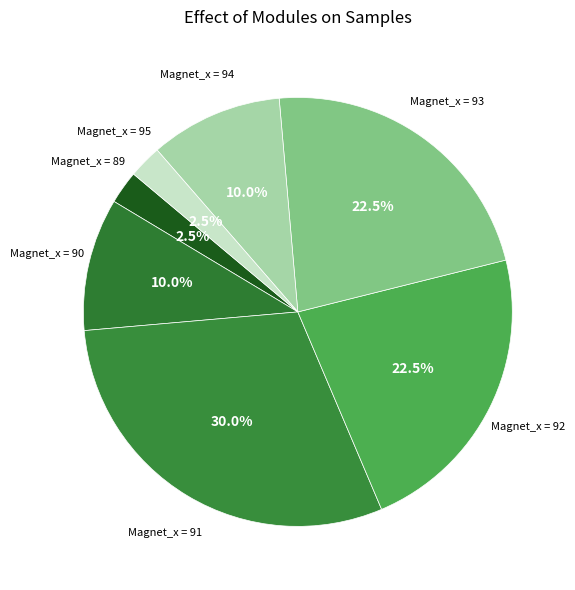

Which has a higher value, Magnet_x = 90 or Magnet_x = 89?

Magnet_x = 90